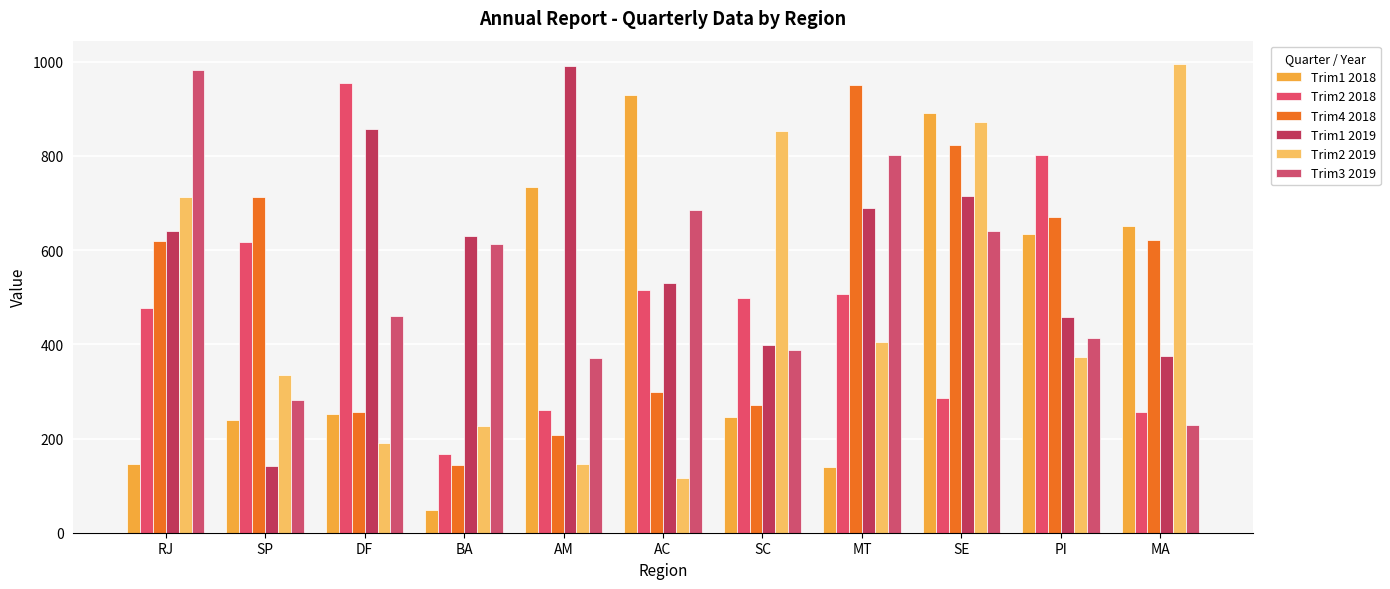

What are all the series names shown in the legend?

Trim1 2018, Trim2 2018, Trim4 2018, Trim1 2019, Trim2 2019, Trim3 2019